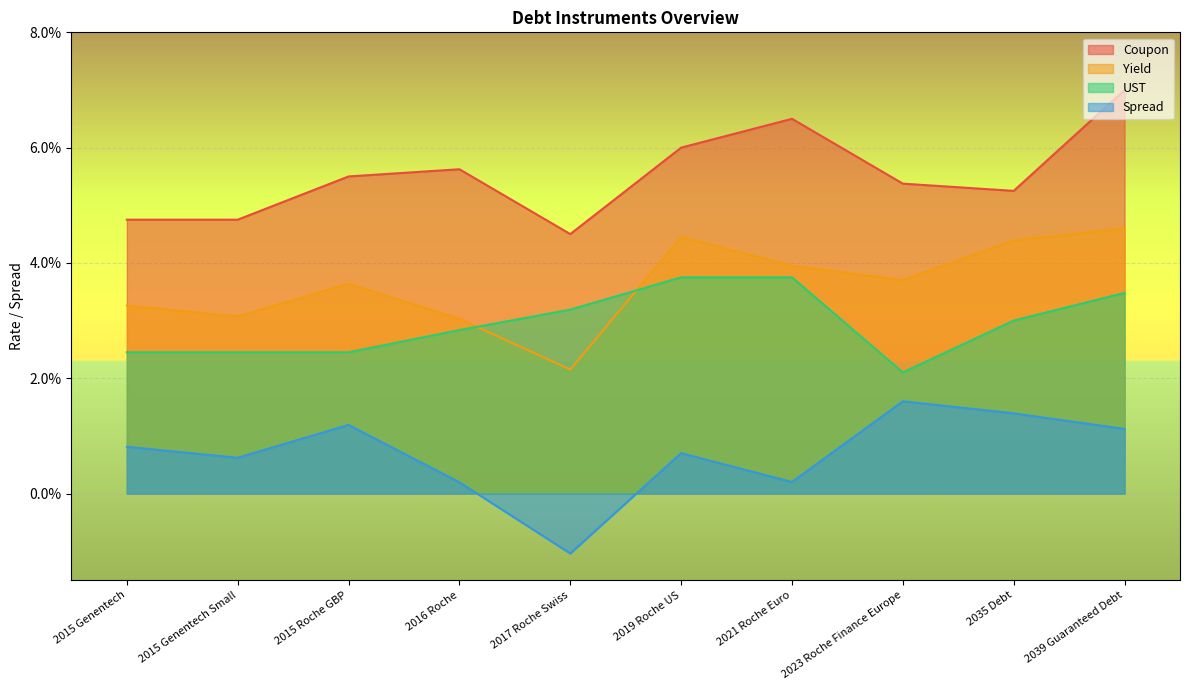

Reading left to right, what are all the values shown in this chart?

Coupon: 2015 Genentech=0.0	2015 Genentech Small=0.0	2015 Roche GBP=0.1	2016 Roche=0.1	2017 Roche Swiss=0.0	2019 Roche US=0.1	2021 Roche Euro=0.1	2023 Roche Finance Europe=0.1	2035 Debt=0.1	2039 Guaranteed Debt=0.1
Yield: 2015 Genentech=0.0	2015 Genentech Small=0.0	2015 Roche GBP=0.0	2016 Roche=0.0	2017 Roche Swiss=0.0	2019 Roche US=0.0	2021 Roche Euro=0.0	2023 Roche Finance Europe=0.0	2035 Debt=0.0	2039 Guaranteed Debt=0.0
UST: 2015 Genentech=0.0	2015 Genentech Small=0.0	2015 Roche GBP=0.0	2016 Roche=0.0	2017 Roche Swiss=0.0	2019 Roche US=0.0	2021 Roche Euro=0.0	2023 Roche Finance Europe=0.0	2035 Debt=0.0	2039 Guaranteed Debt=0.0
Spread: 2015 Genentech=0.0	2015 Genentech Small=0.0	2015 Roche GBP=0.0	2016 Roche=0.0	2017 Roche Swiss=-0.0	2019 Roche US=0.0	2021 Roche Euro=0.0	2023 Roche Finance Europe=0.0	2035 Debt=0.0	2039 Guaranteed Debt=0.0